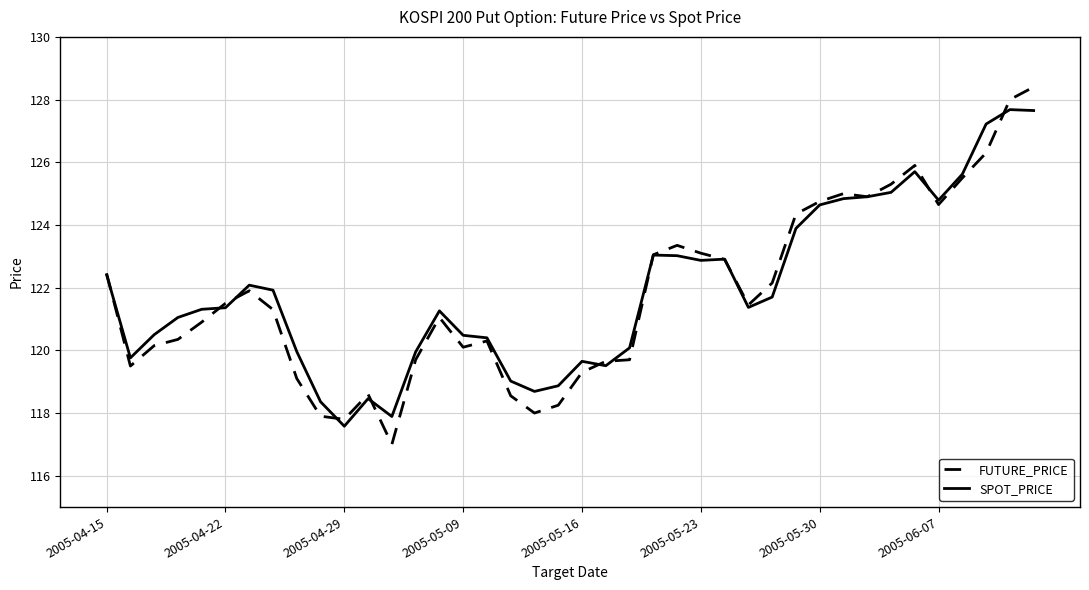

After their last crossing, which series has the higher values: SPOT_PRICE or FUTURE_PRICE?

FUTURE_PRICE